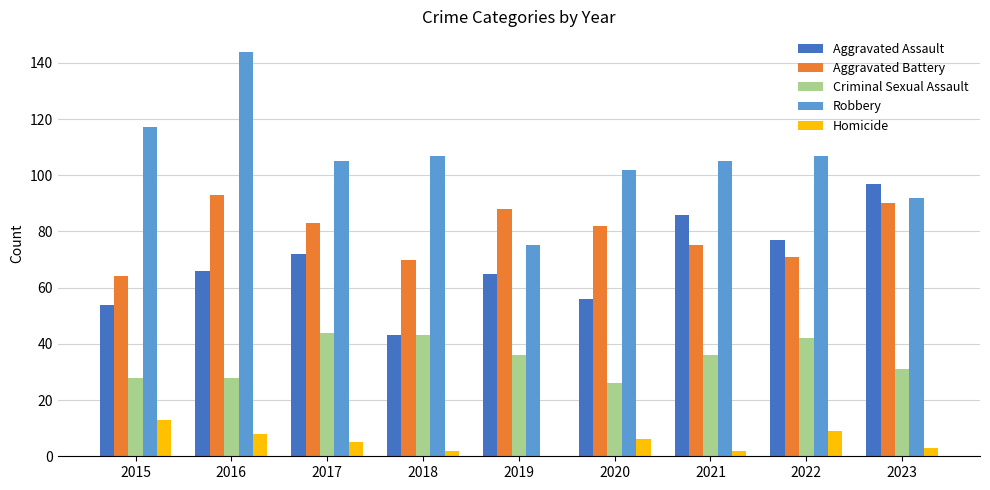

Reading left to right, transcribe all the data shown in this chart.

Aggravated Assault: 54	66	72	43	65	56	86	77	97
Aggravated Battery: 64	93	83	70	88	82	75	71	90
Criminal Sexual Assault: 28	28	44	43	36	26	36	42	31
Robbery: 117	144	105	107	75	102	105	107	92
Homicide: 13	8	5	2	0	6	2	9	3